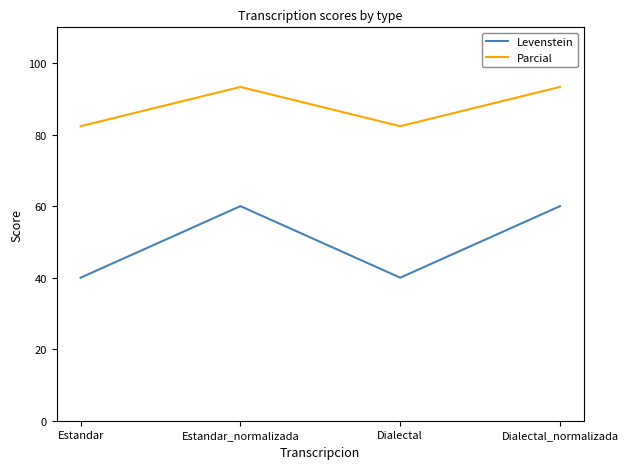

How many interior local valleys does the Levenstein series have?

1